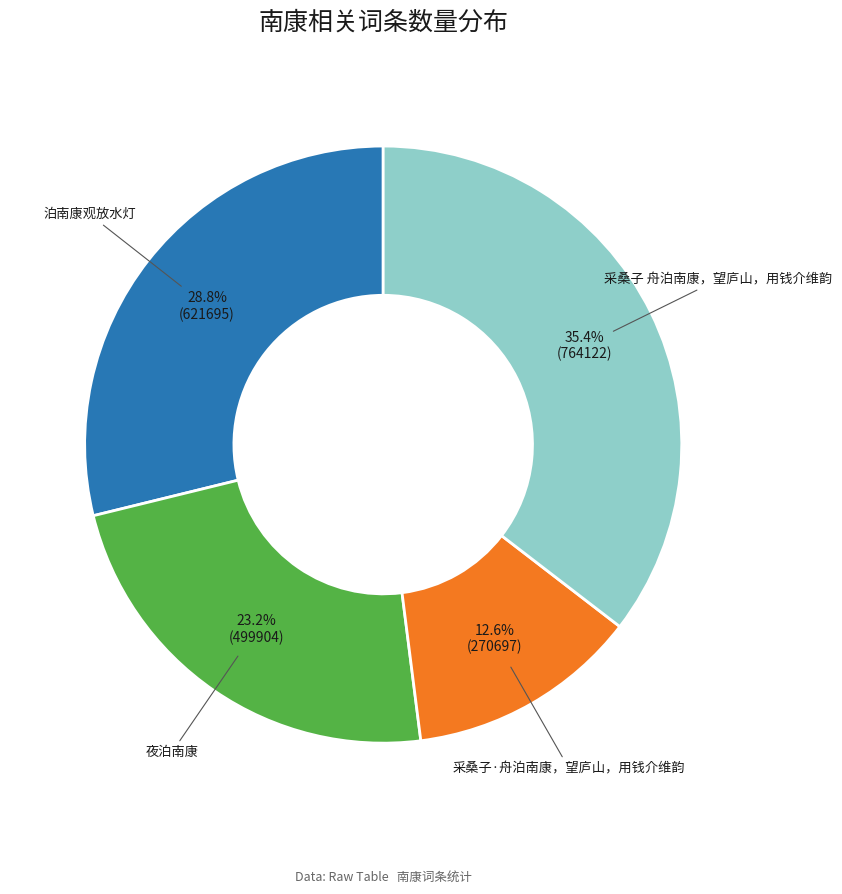

The 泊南康观放水灯 slice represents 29% of the pie. True or false?

True